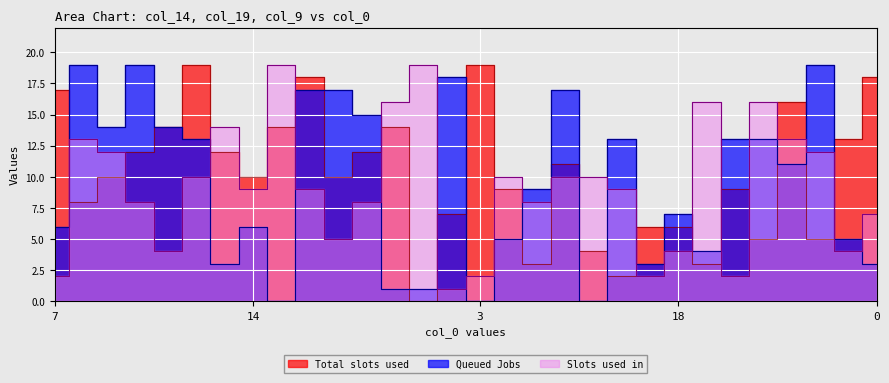

How many data points in col_9 are less than 9?

13